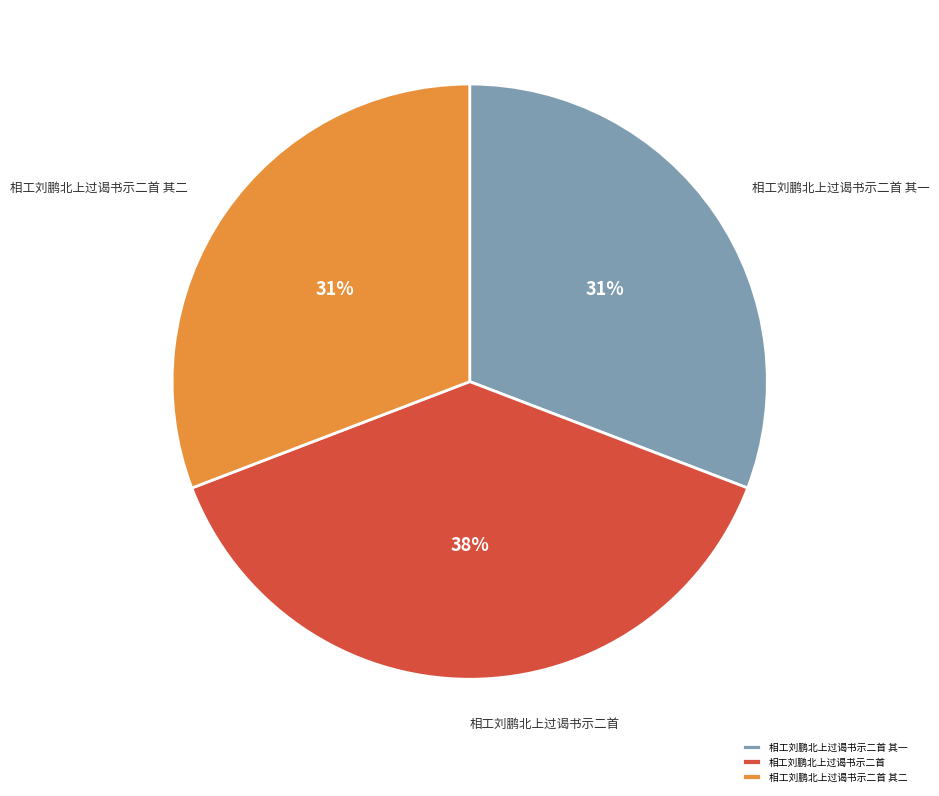

Is 相工刘鹏北上过谒书示二首 the majority of the pie?

No